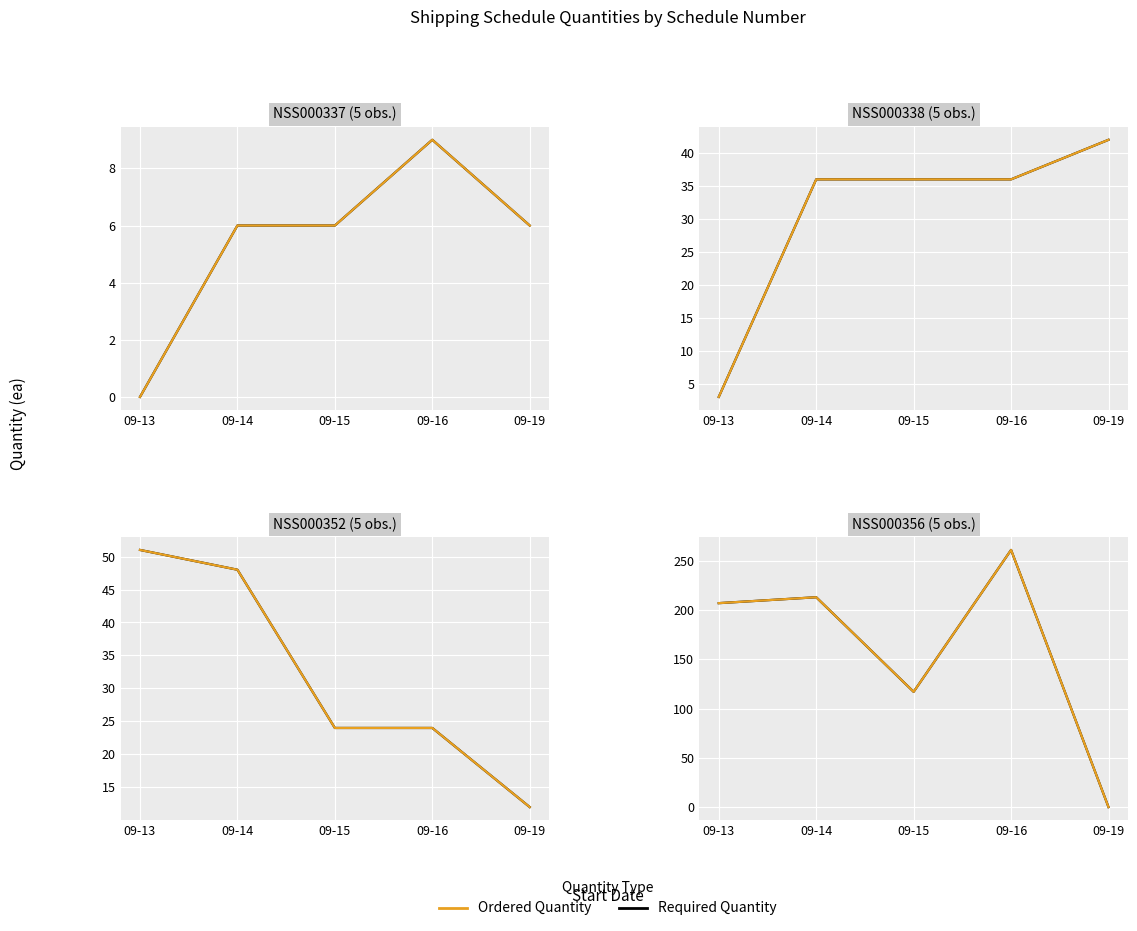

Where is the first local minimum for Ordered Quantity?

09-15